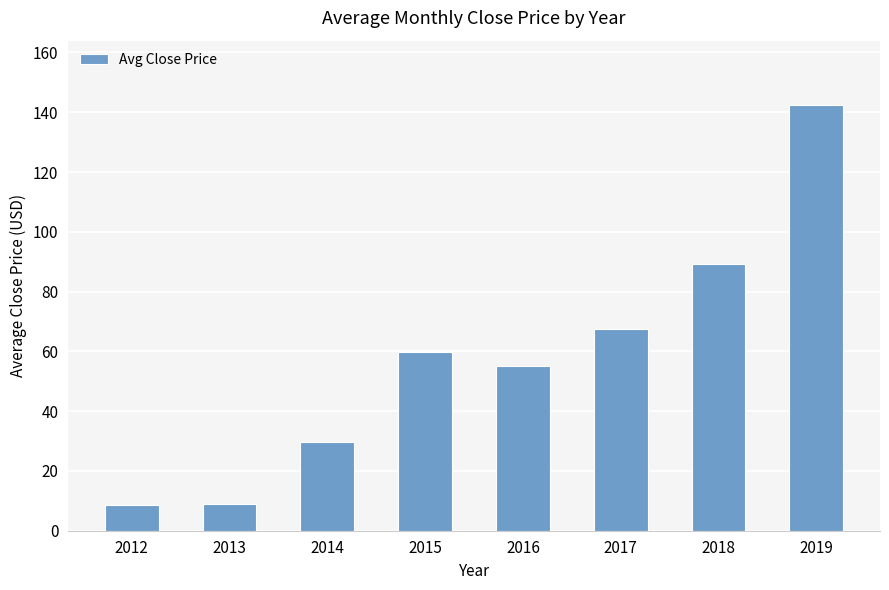

Is it true that the value at 2017 is 67.3?

True